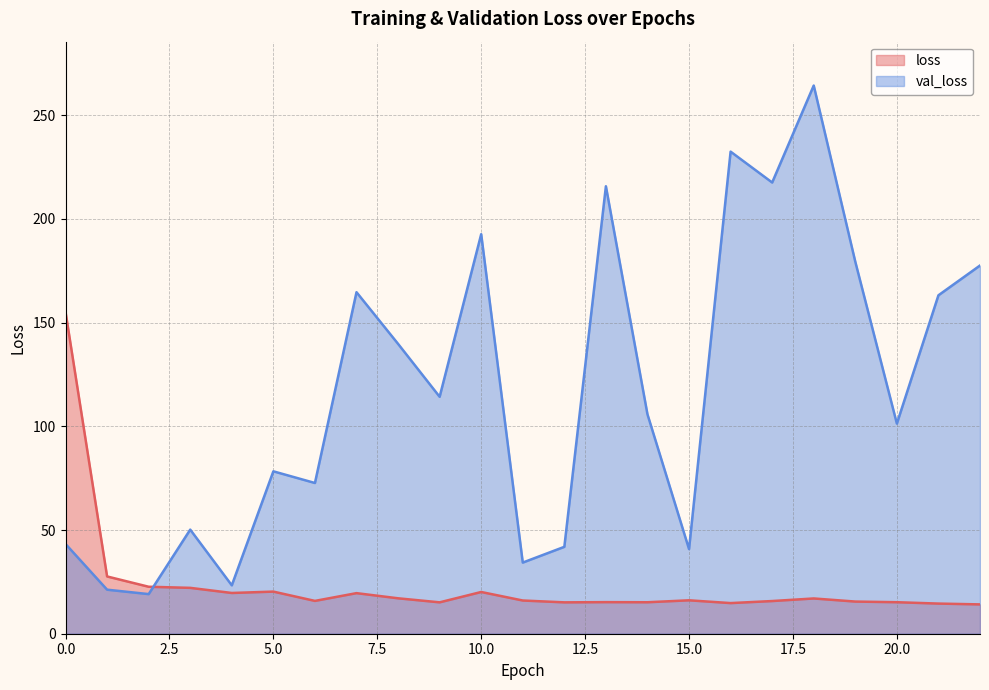

In loss, how many points are lower than both neighbors (excluding endpoints)?

6